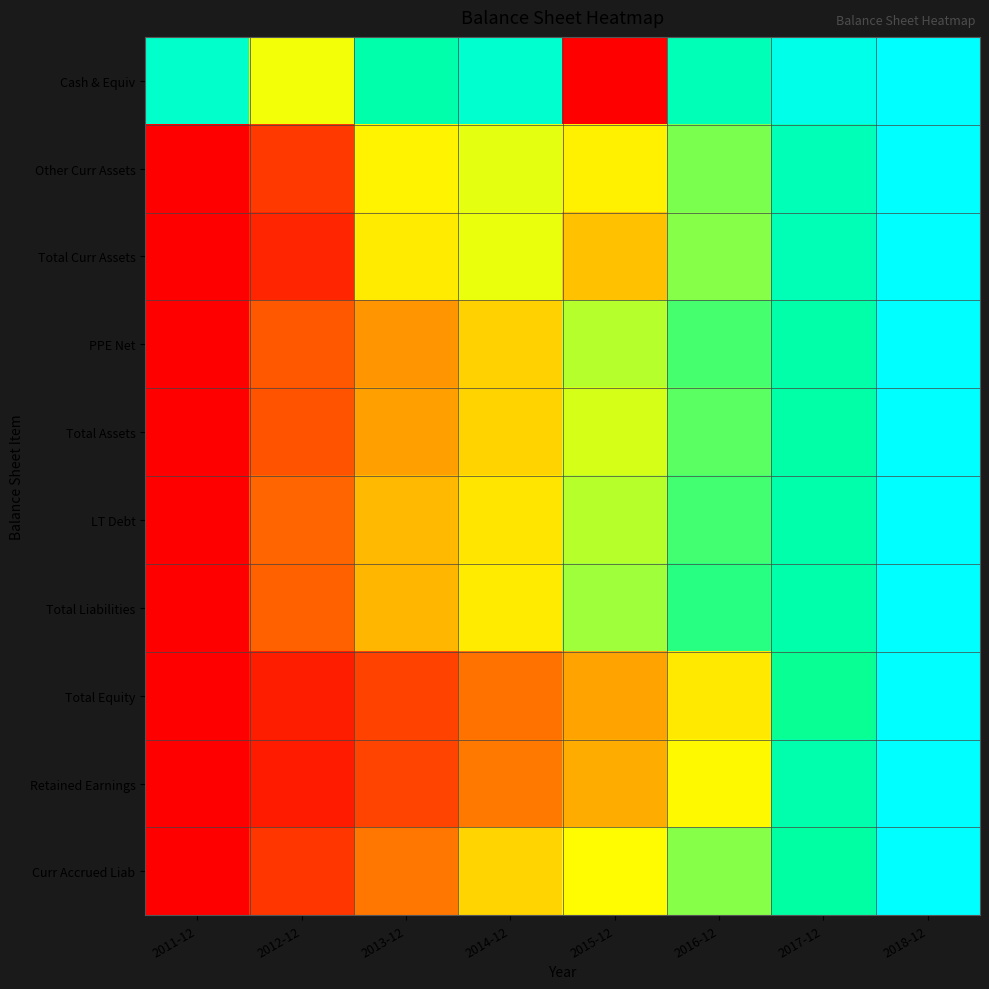

How many distinct data groups are displayed?

10